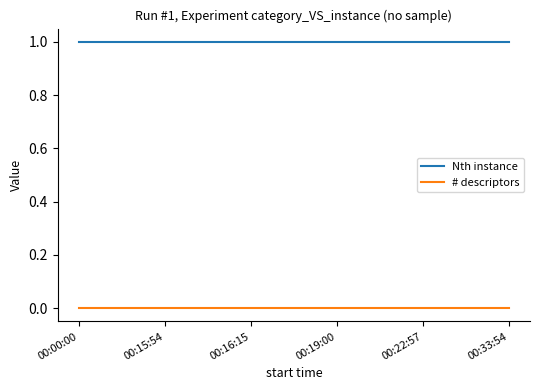

Does the chart have visible grid lines?

No